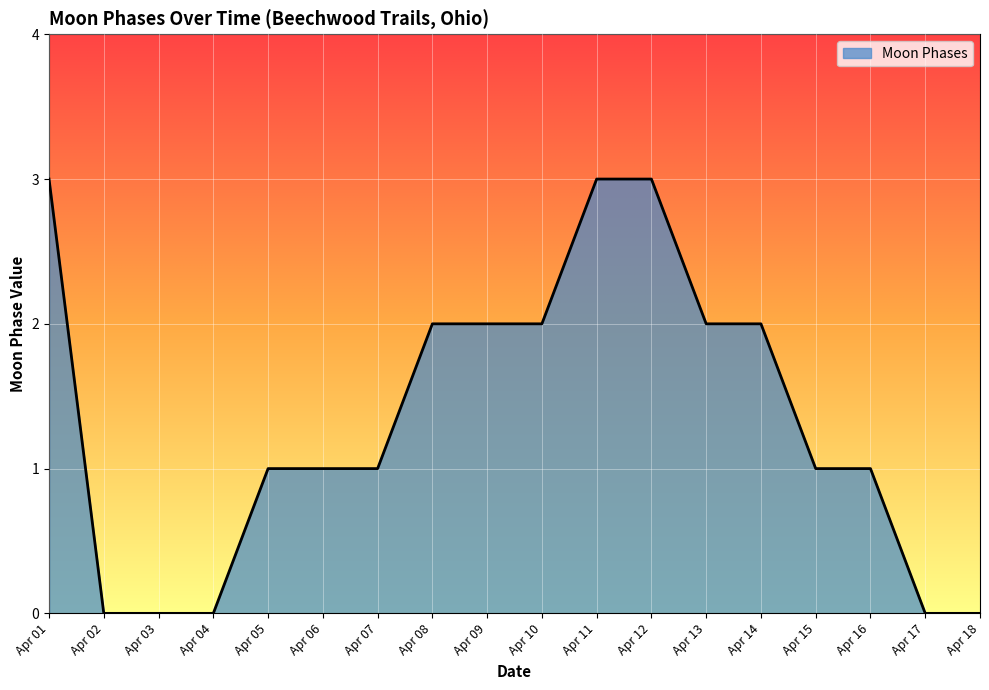

The value at Apr 02 is 0. True or false?

True